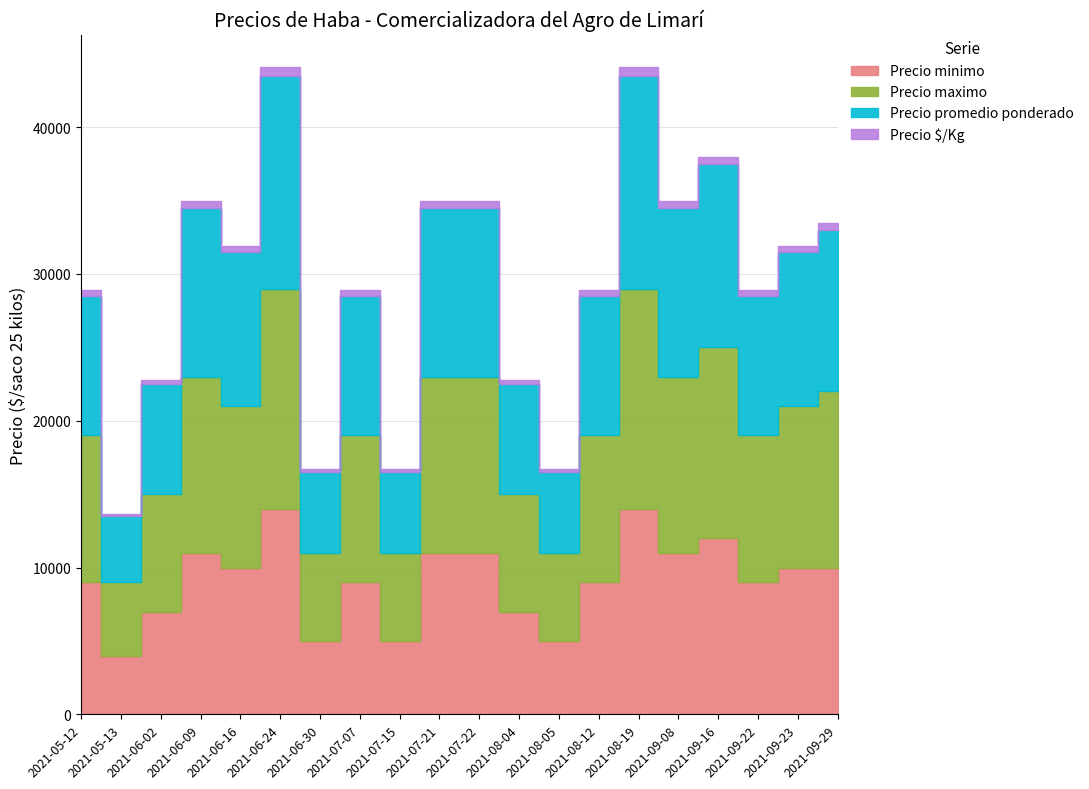

True or false: Precio maximo and Precio minimo intersect in this chart.

False